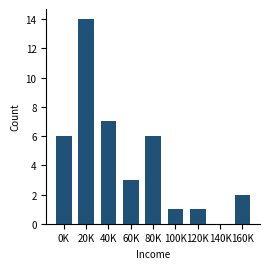

Reading left to right, what are all the values shown in this chart?

0K=6	20K=14	40K=7	60K=3	80K=6	100K=1	120K=1	140K=0	160K=2